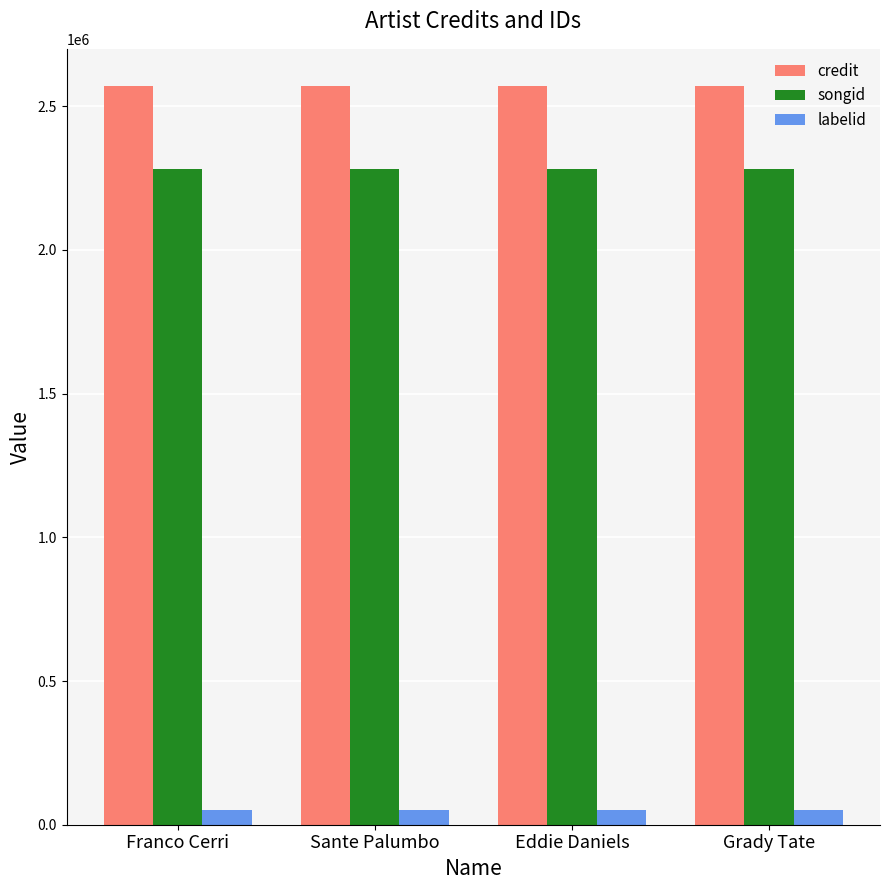

Is the value of credit at Eddie Daniels greater than the value of labelid at Eddie Daniels?

Yes